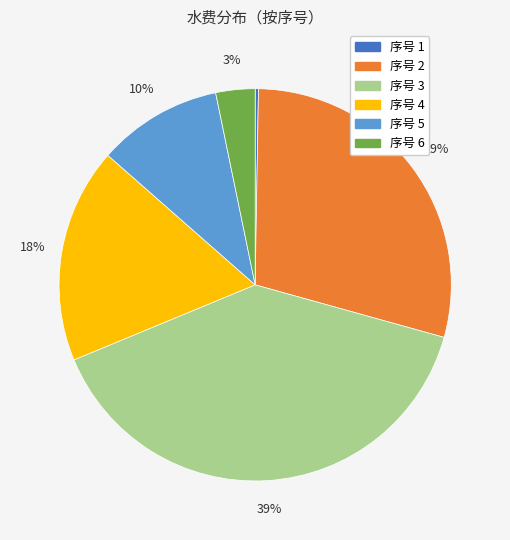

To the nearest percent, what is the average slice percentage?

17%